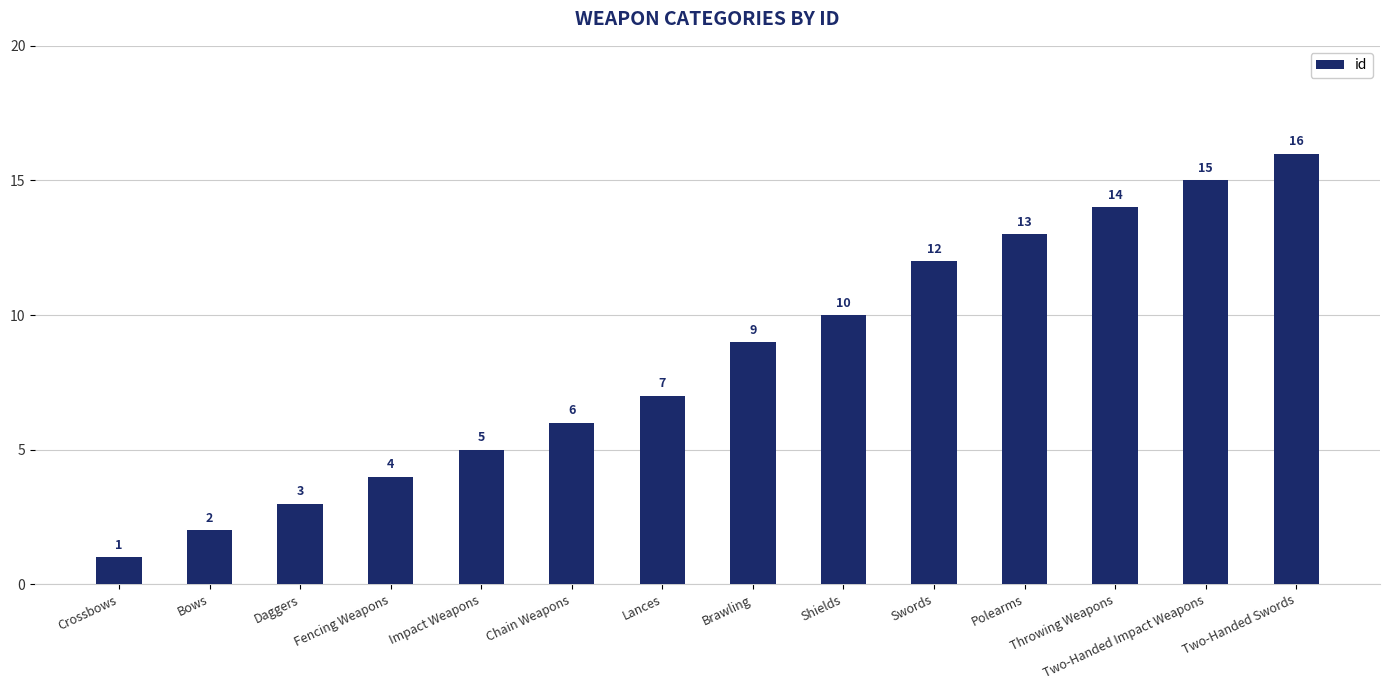

What is the change in value from Fencing Weapons to Chain Weapons?

+2